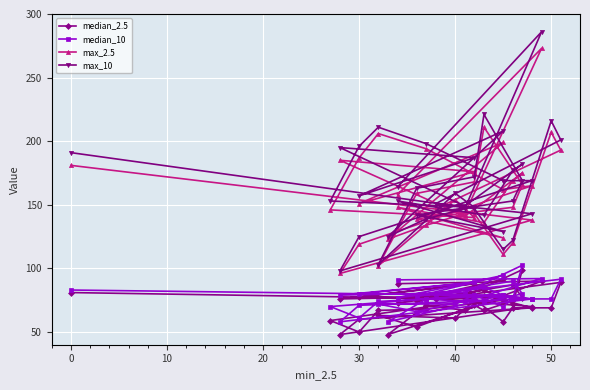

True or false: max_2.5 has a value of 338.9 at 21.

False